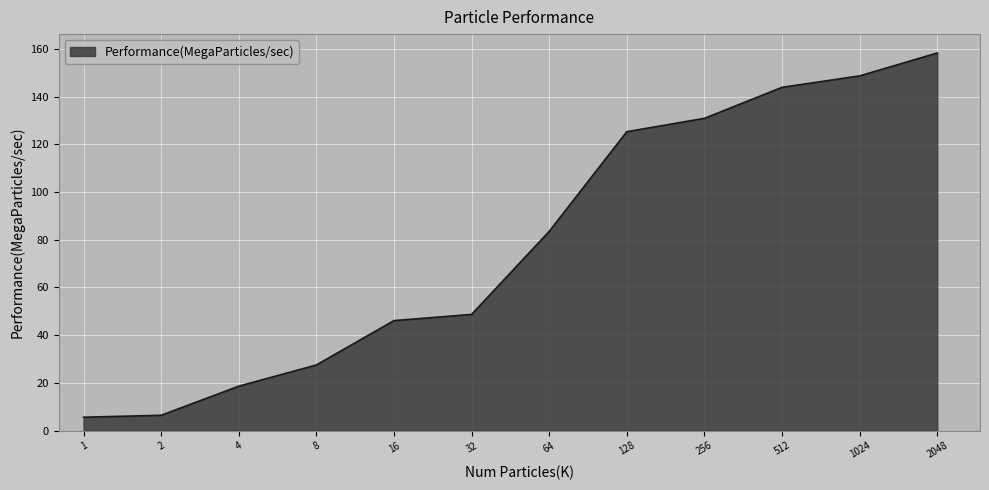

What is the difference between the maximum and minimum values?

152.7